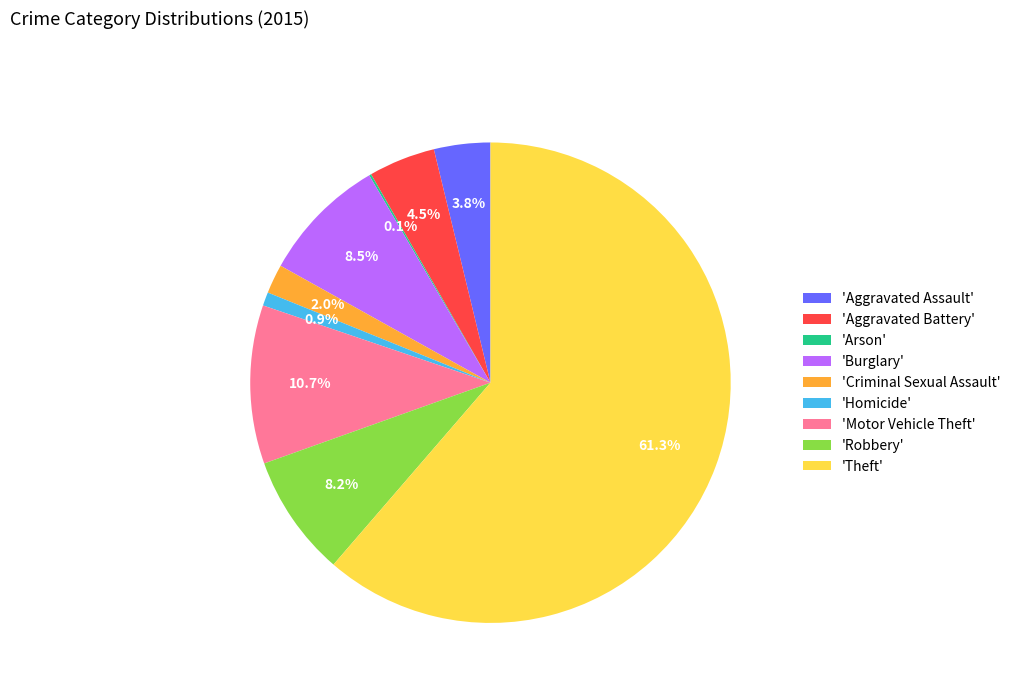

Between 'Aggravated Assault' and 'Homicide', which is larger?

'Aggravated Assault'